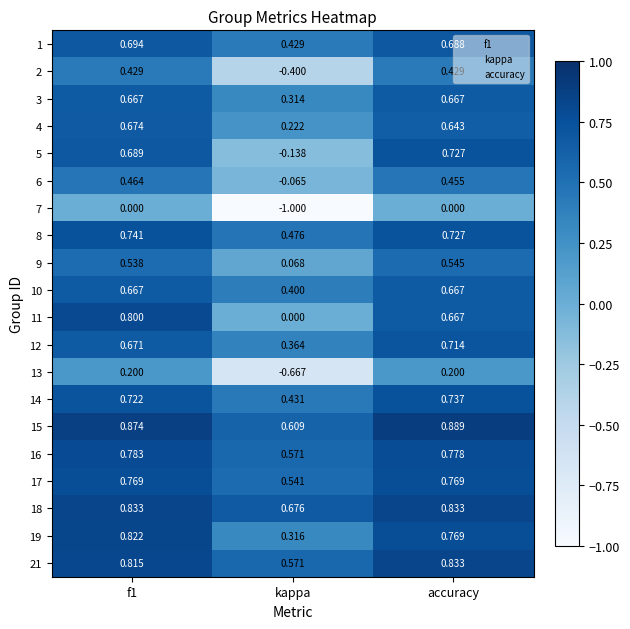

Which category has the lowest value in the 15 series?

kappa